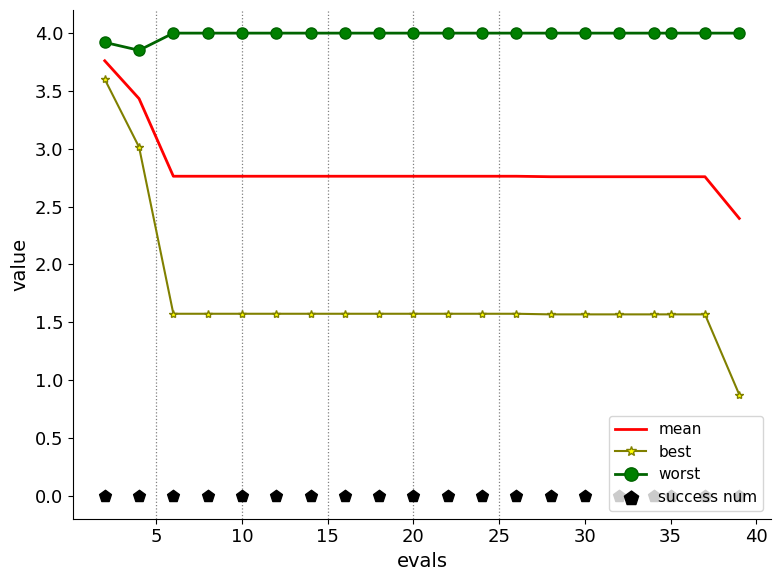

Which series has the largest total across all categories?

worst